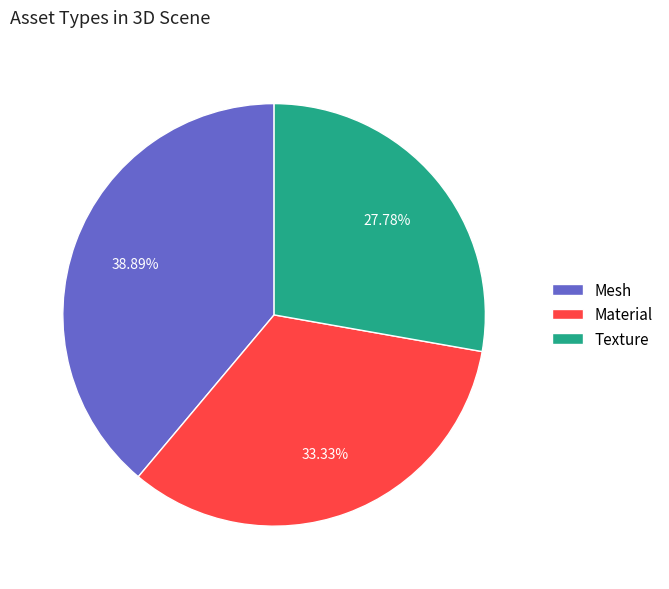

Is there a majority slice in this chart?

No